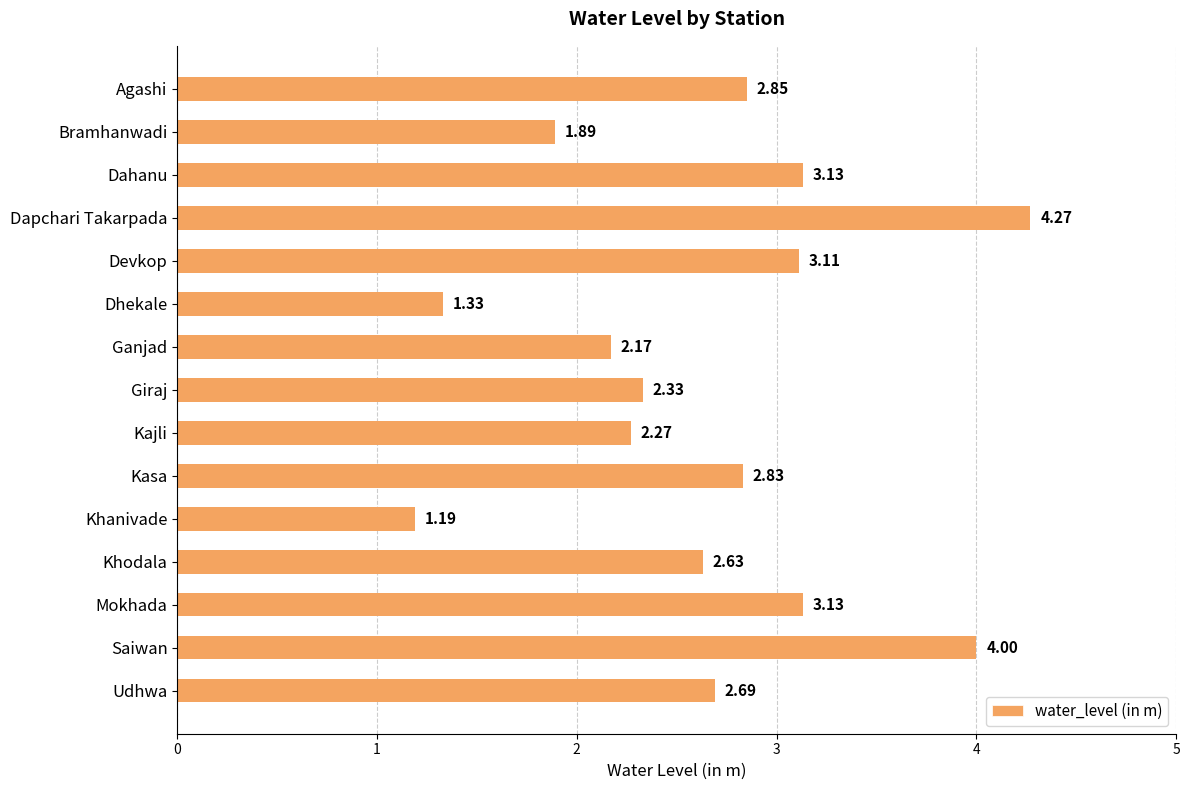

Which has a higher value, Kajli or Saiwan?

Saiwan